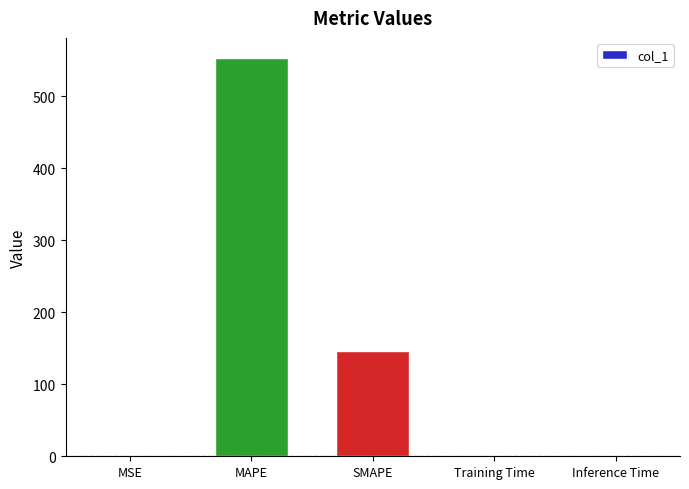

What is the sum of all values?

700.6